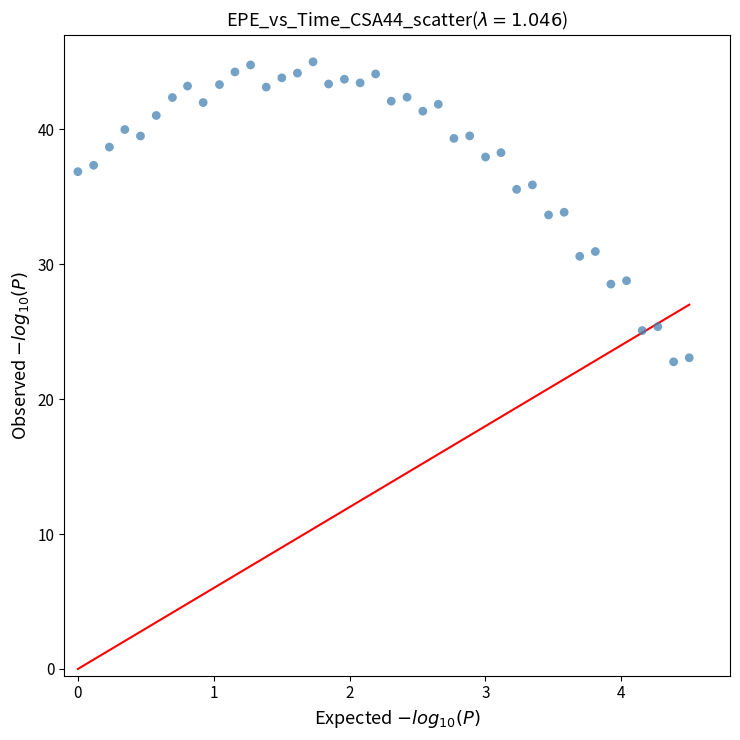

What is the range of X values (max minus min)?

4.5